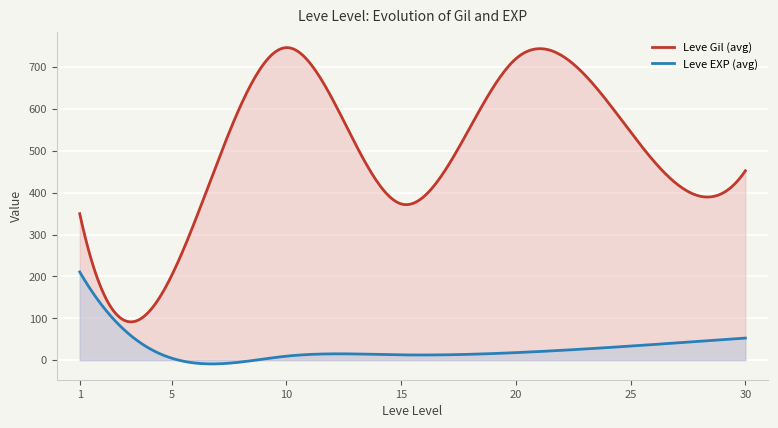

How many values in the Leve EXP series exceed 13?

18